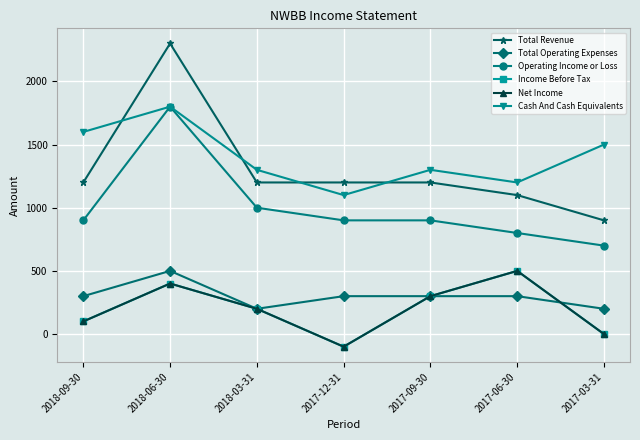

Rank the series at 2018-03-31 from lowest to highest value.

Total Operating Expenses, Income Before Tax, Net Income, Operating Income or Loss, Total Revenue, Cash And Cash Equivalents